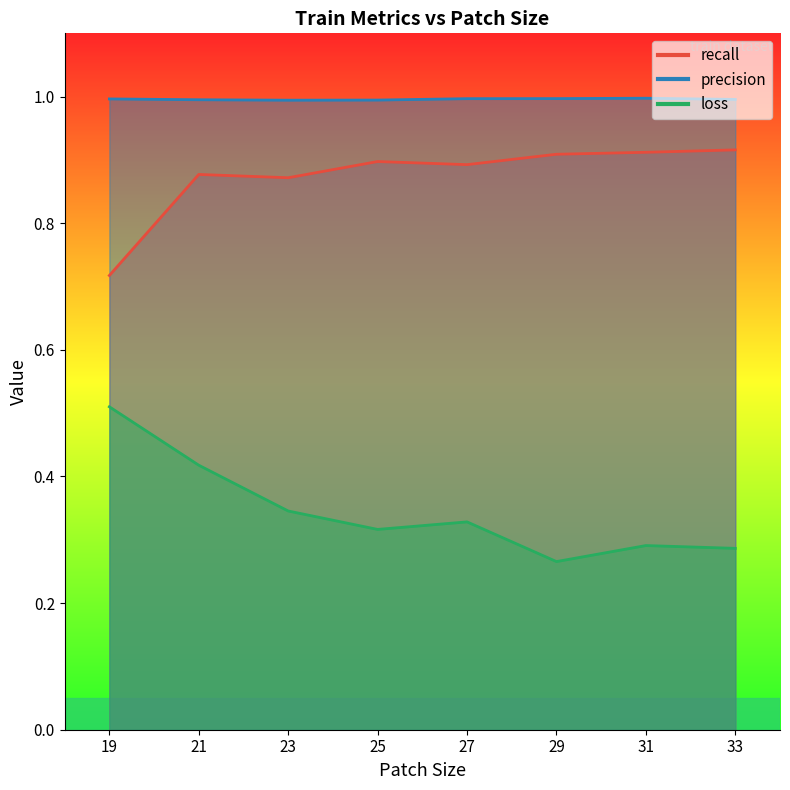

The value of recall at 25 is 0.9. True or false?

True